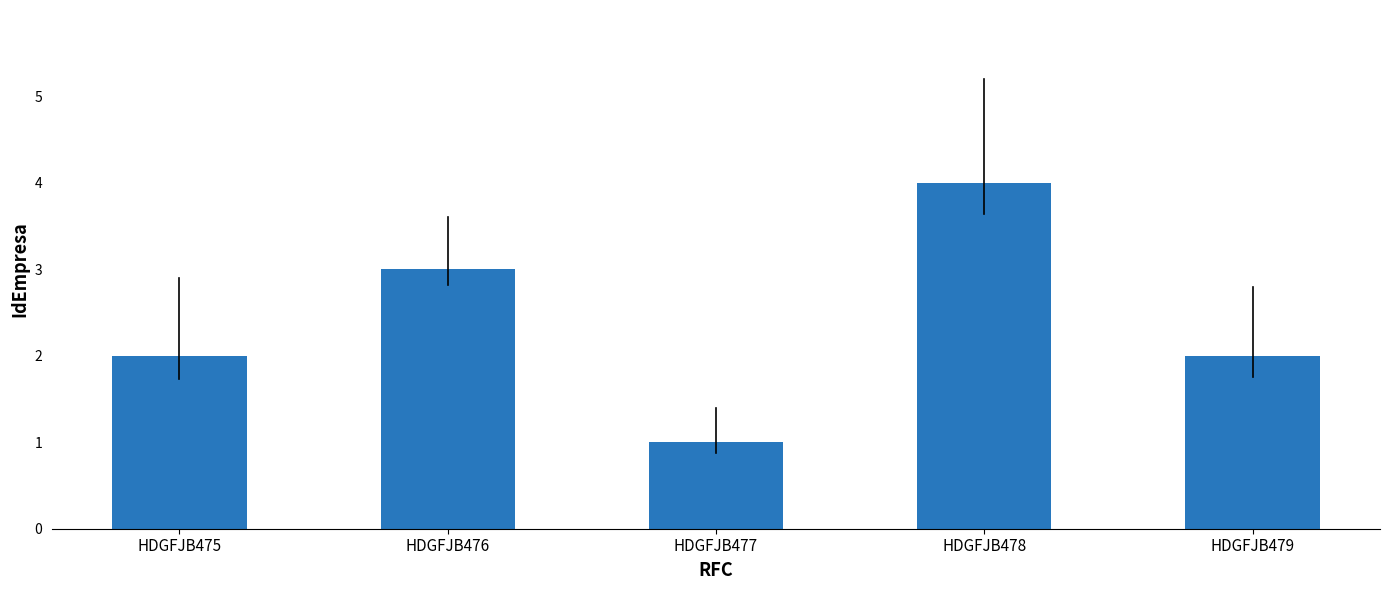

Which has a higher value, HDGFJB475 or HDGFJB477?

HDGFJB475